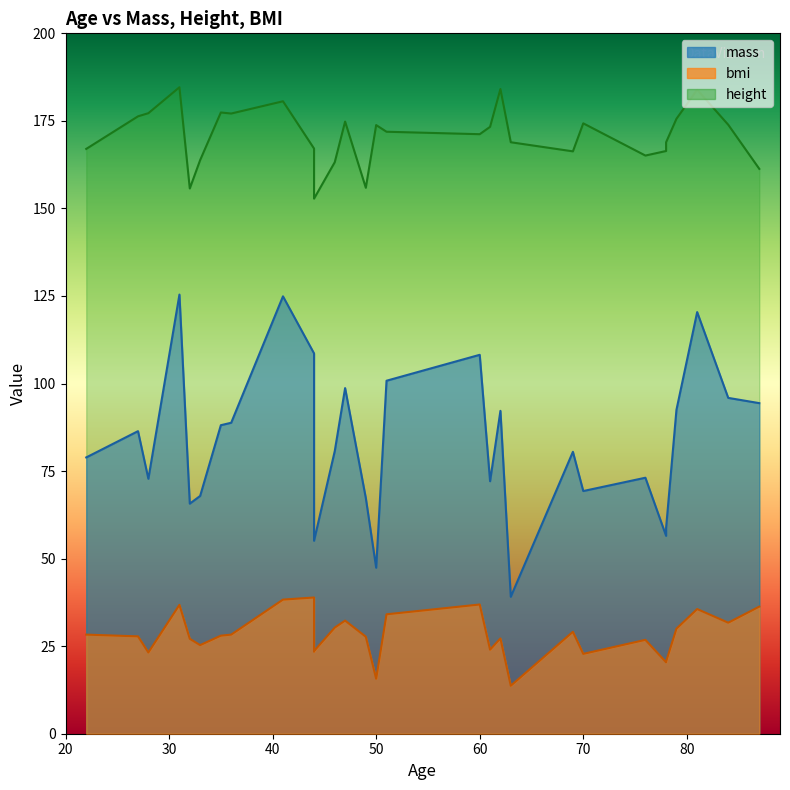

What is the maximum value for height?

184.6